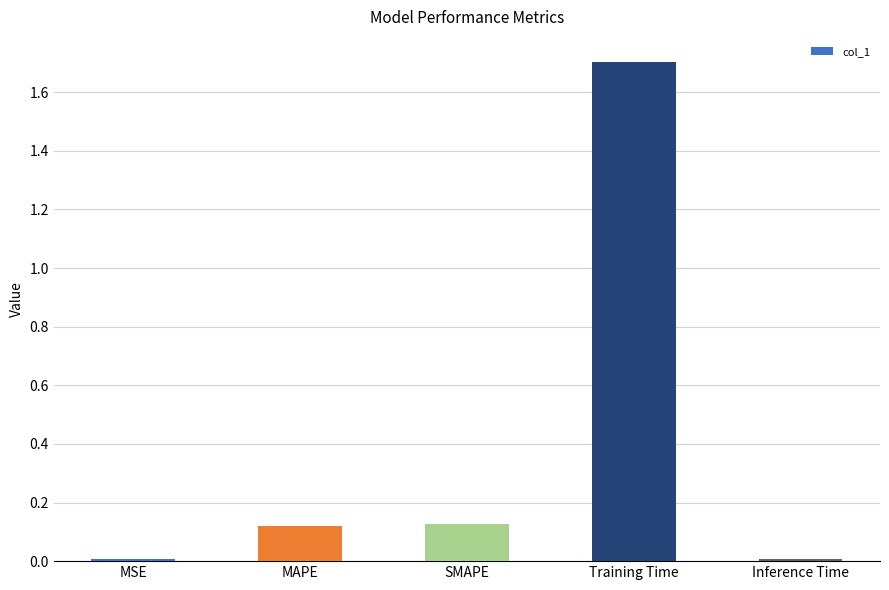

What is the greatest value displayed?

1.7